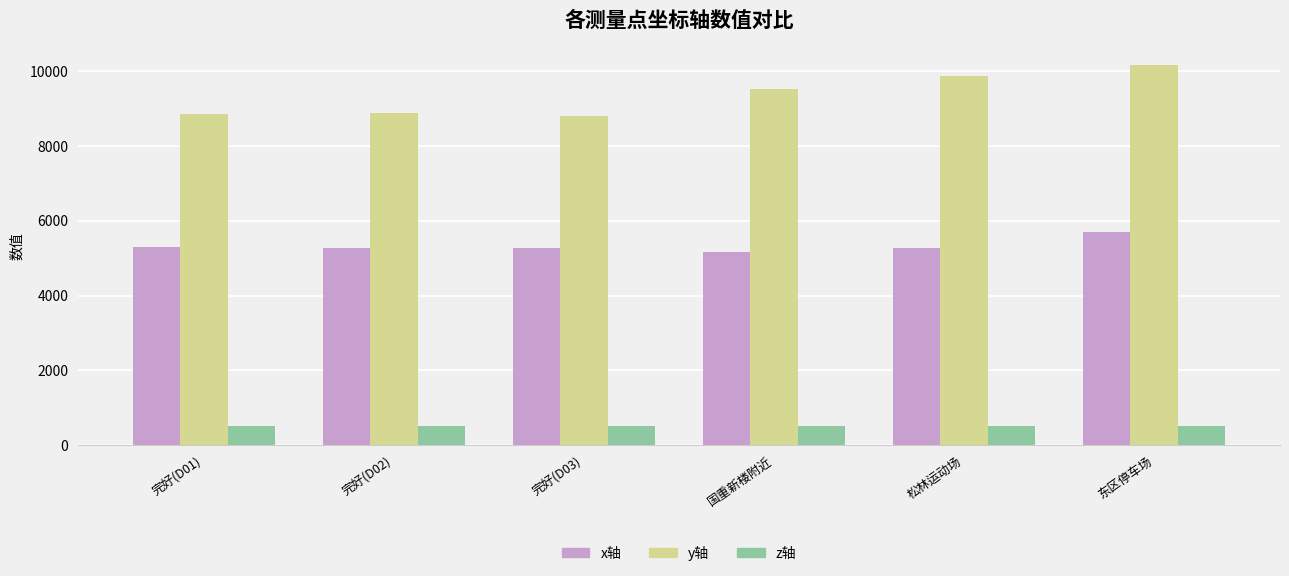

The value of y轴 at 松林运动场 is 9871.4. True or false?

True